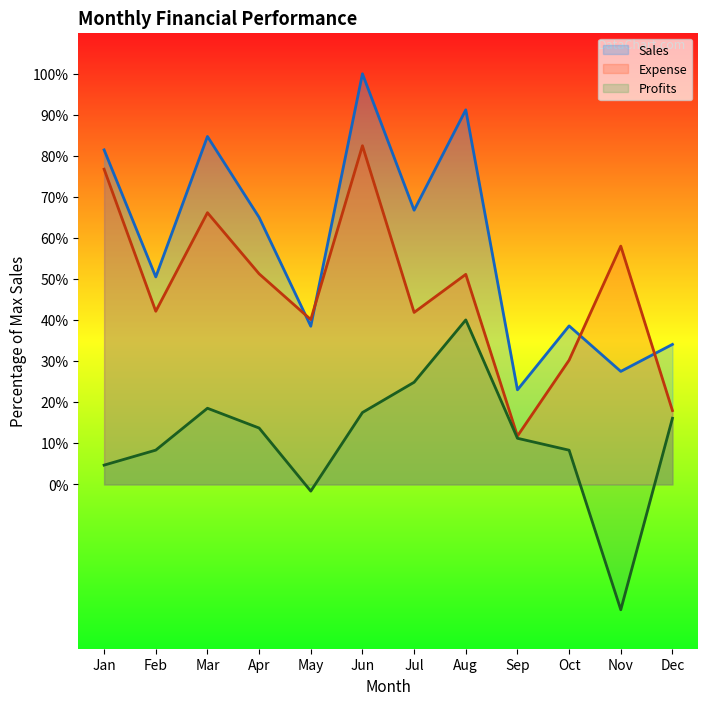

Reading left to right, transcribe all the data shown in this chart.

Sales: 81.5	50.5	84.7	65.0	38.5	100.0	66.8	91.2	23.0	38.6	27.5	34.1
Expense: 76.8	42.2	66.2	51.3	40.2	82.5	41.9	51.2	11.8	30.3	58.0	18.0
Profits: 4.7	8.4	18.6	13.7	-1.6	17.5	24.9	40.1	11.2	8.3	-30.5	16.1